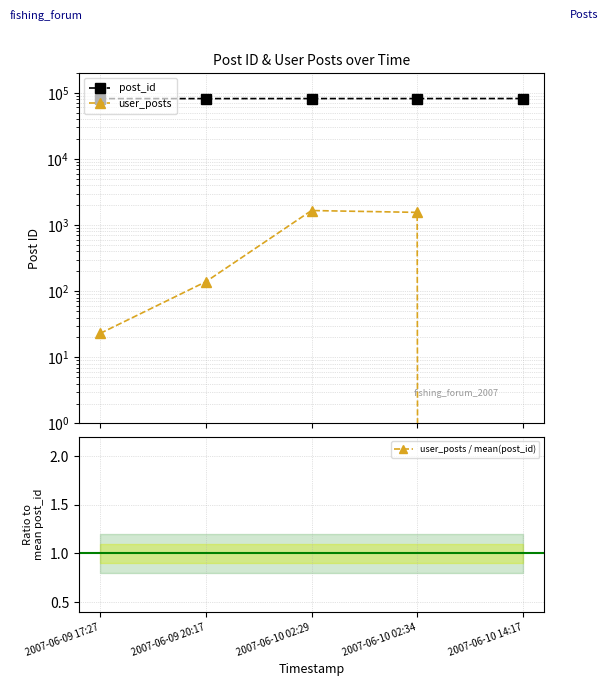

True or false: user_posts and post_id intersect in this chart.

False